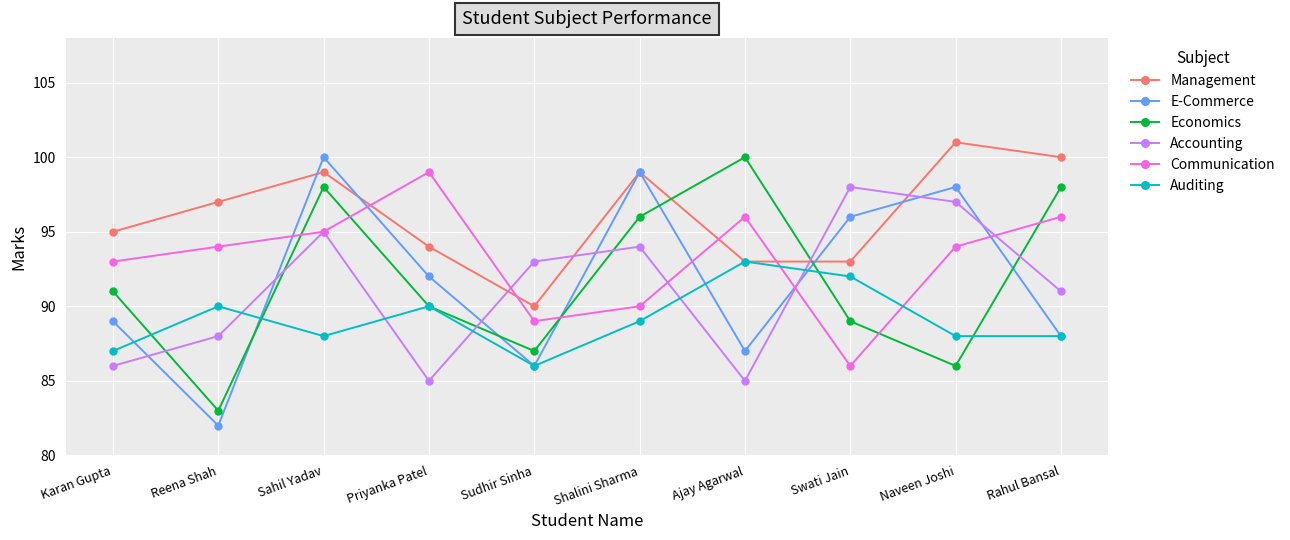

Which series changed the most between Karan Gupta and Naveen Joshi?

Accounting